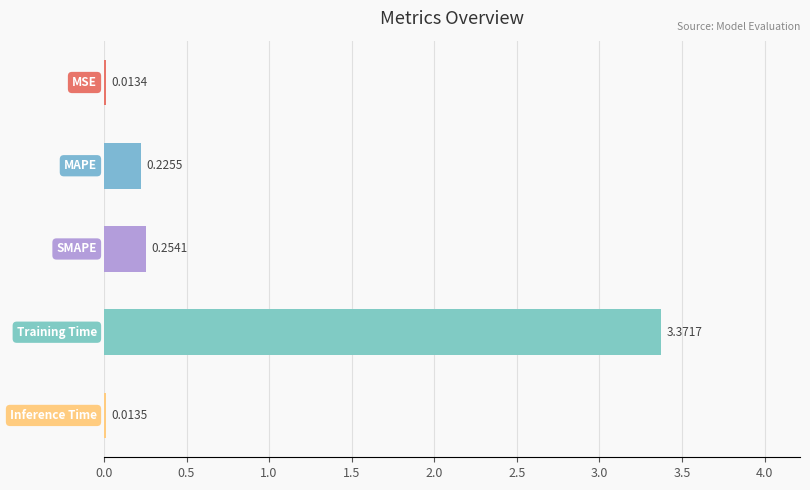

What is the sum of all values?

3.9